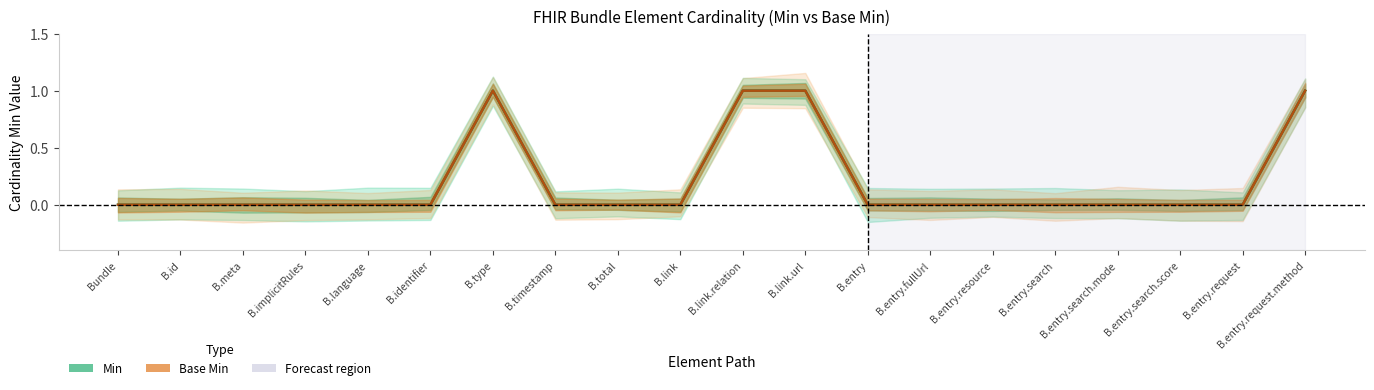

Between B.link and B.entry.fullUrl, which series saw the biggest shift?

Min